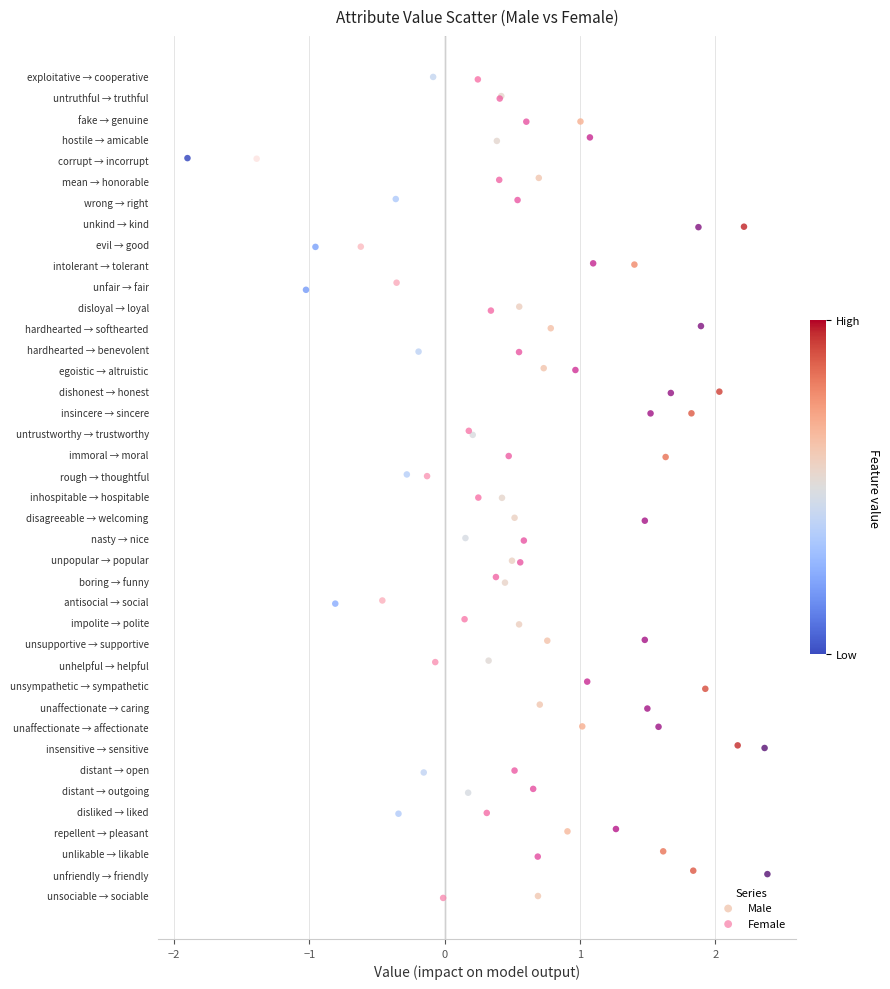

Which series has the widest spread of Y values?

Male